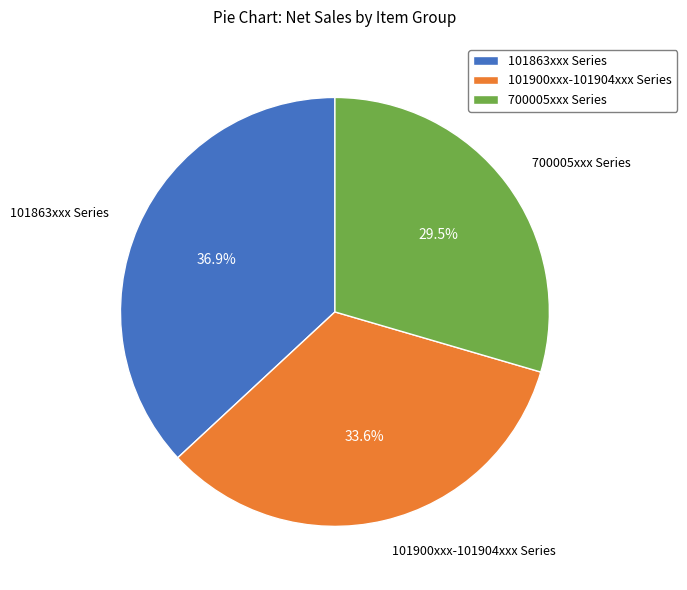

What is the ratio of the value at 101863xxx Series to the value at 101900xxx-101904xxx Series?

1.1